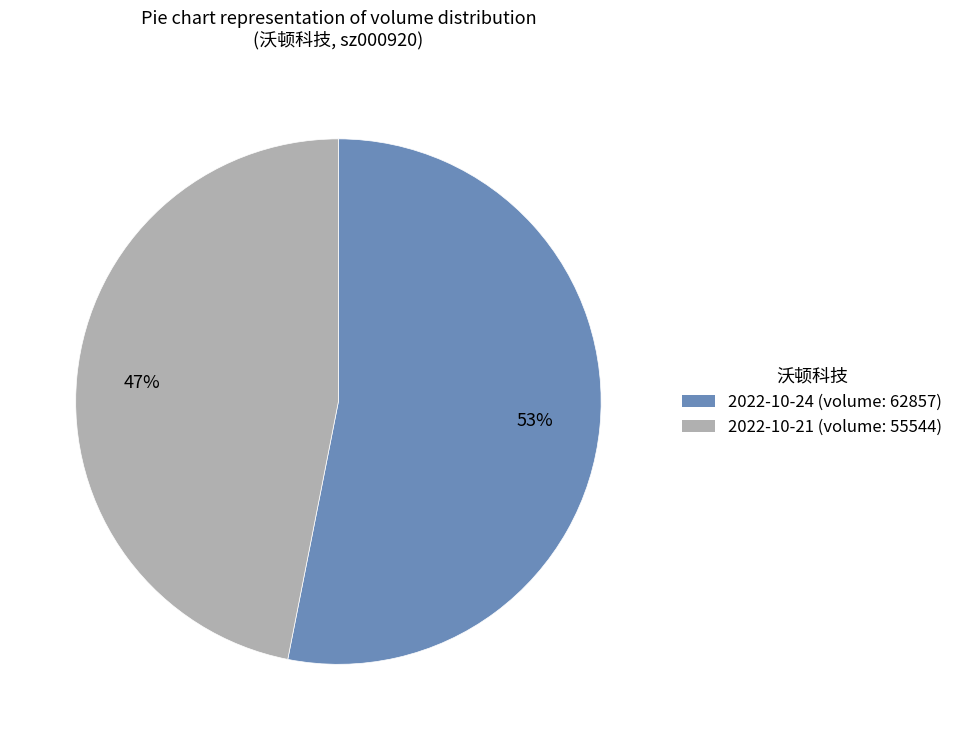

To the nearest percent, what is the difference between the 2022-10-21 and 2022-10-24 slice percentages?

6%